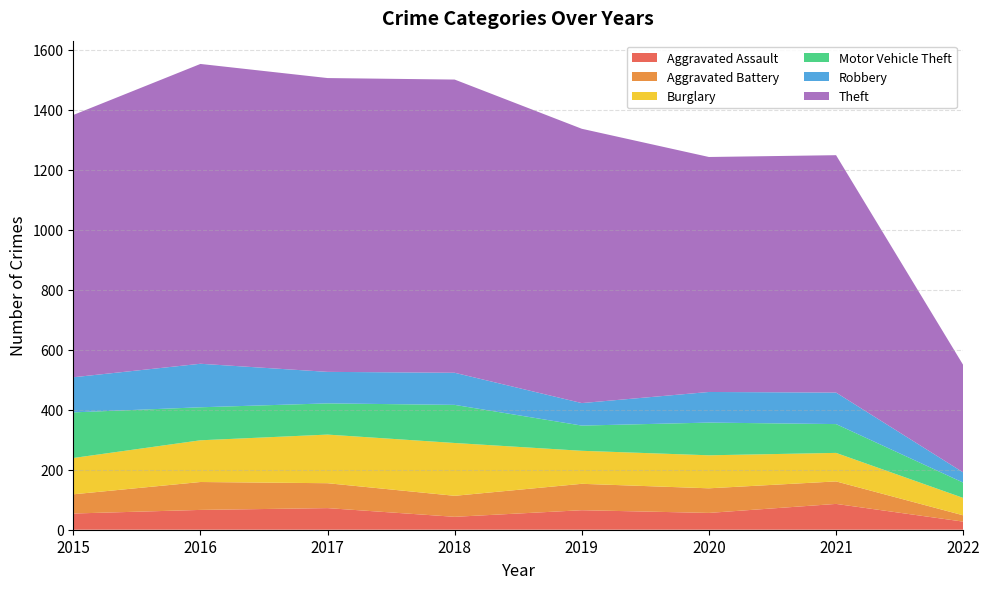

Reading left to right, list all the values displayed in this chart.

Aggravated Assault: 2015=54	2016=66	2017=72	2018=43	2019=65	2020=56	2021=86	2022=27
Aggravated Battery: 2015=64	2016=93	2017=83	2018=70	2019=88	2020=82	2021=75	2022=21
Burglary: 2015=121	2016=139	2017=162	2018=176	2019=110	2020=110	2021=95	2022=58
Motor Vehicle Theft: 2015=152	2016=110	2017=104	2018=127	2019=84	2020=109	2021=96	2022=51
Robbery: 2015=117	2016=145	2017=105	2018=107	2019=75	2020=102	2021=105	2022=34
Theft: 2015=874	2016=999	2017=979	2018=977	2019=914	2020=783	2021=791	2022=358